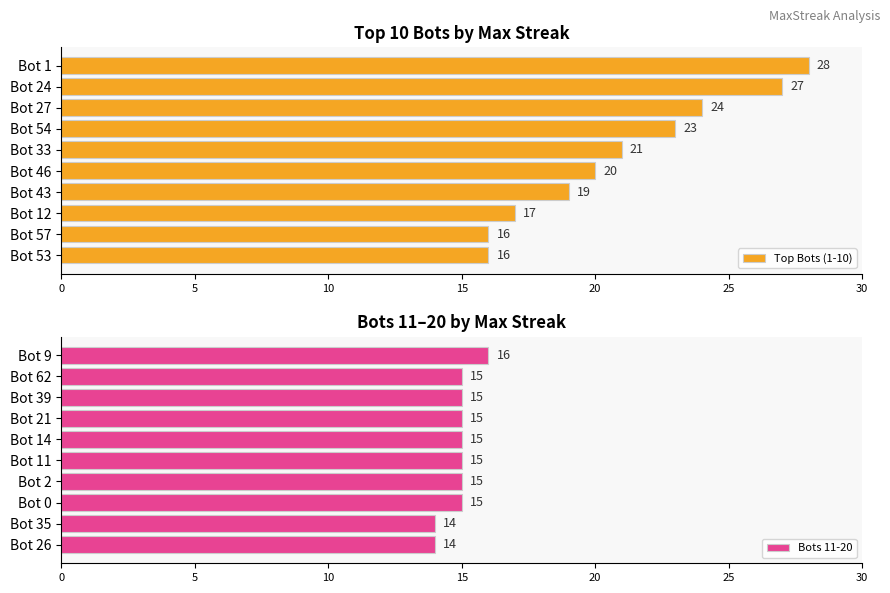

How many values in the Bots 11-20 series exceed 15?

1